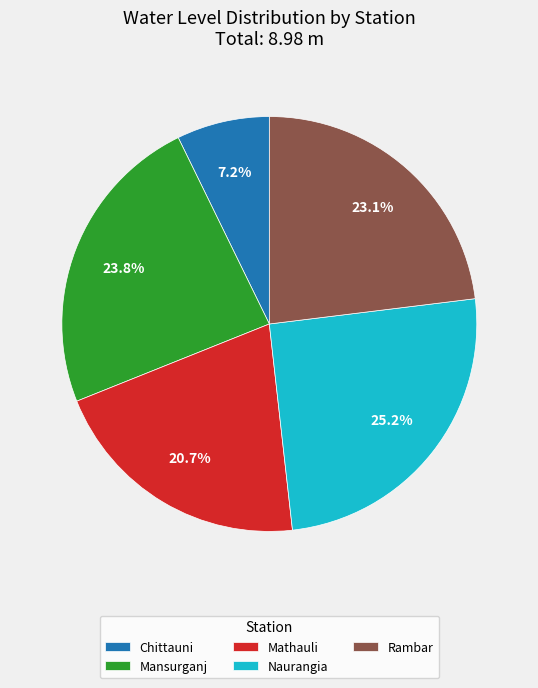

Is there any slice that represents more than half of the pie?

No